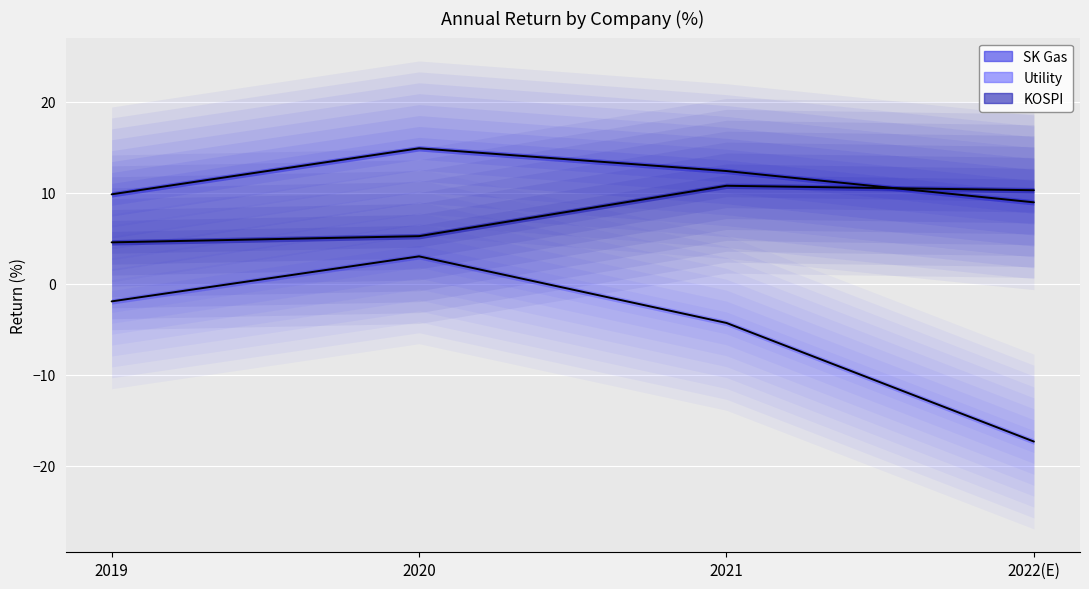

What is the sum of all KOSPI (median) values?

30.9